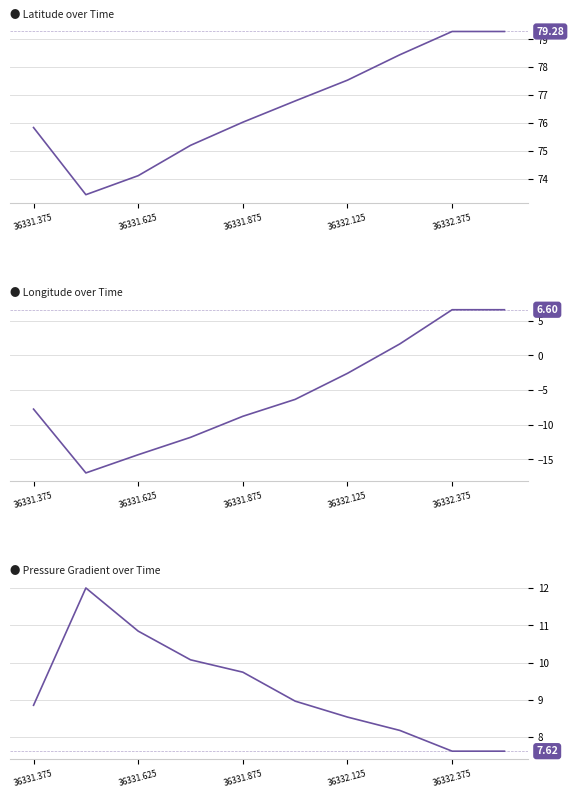

What is the total value across all series at 36331.375?

77.0